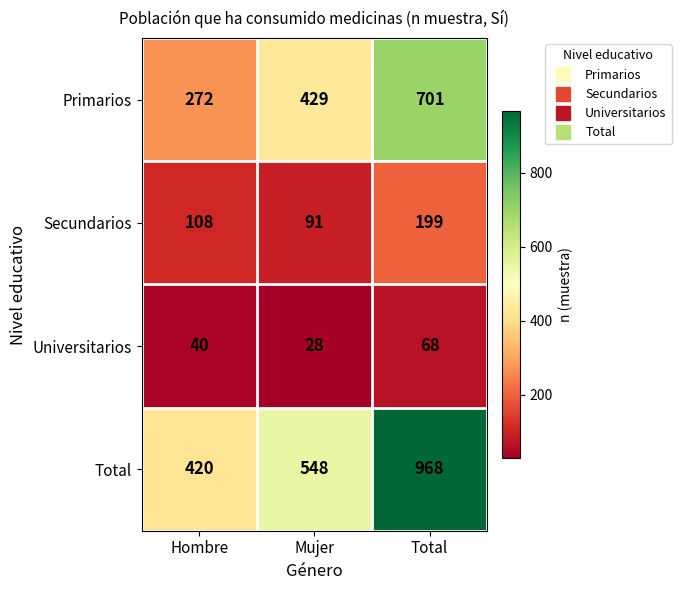

At which label is Secundarios closest to 145?

Hombre